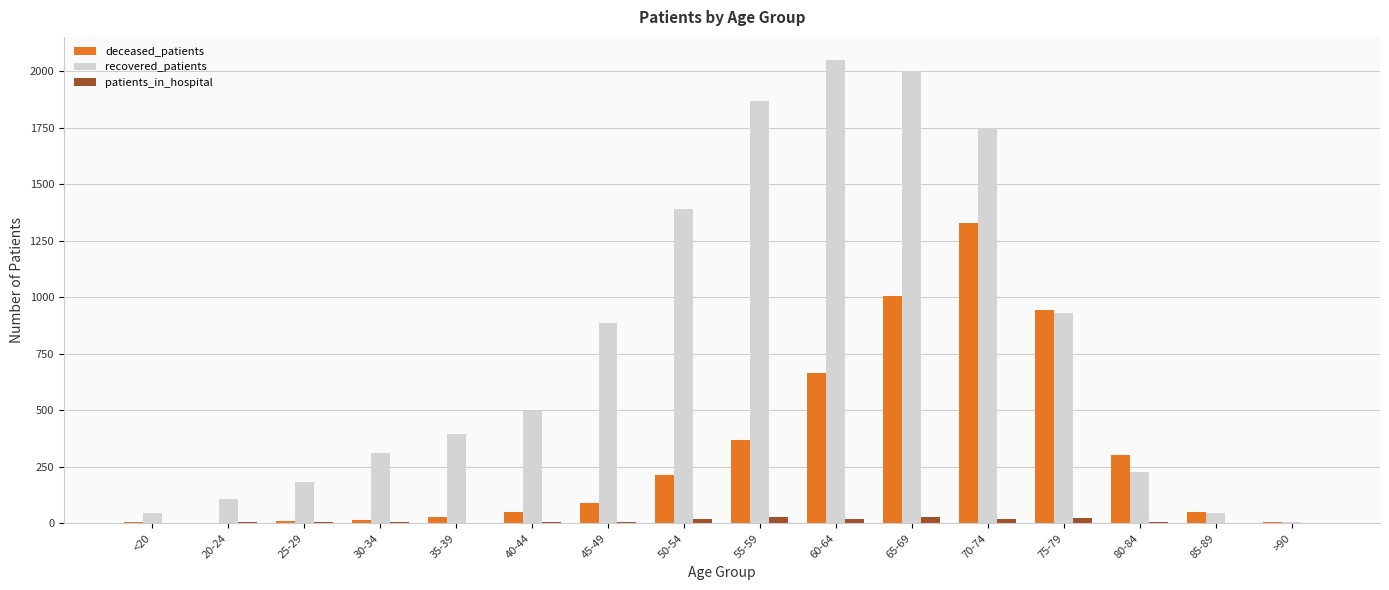

How many groups of bars are there?

16